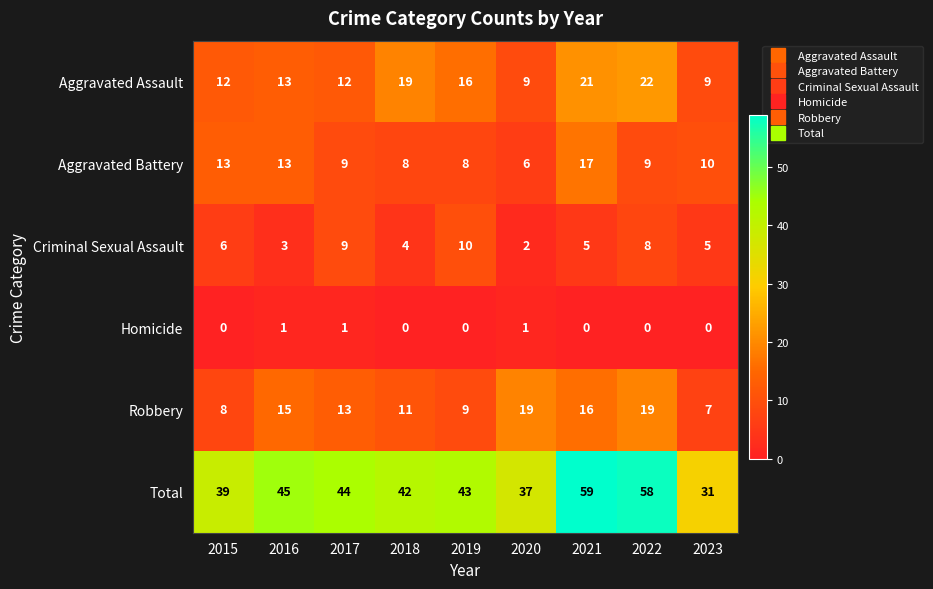

Count the number of categories in the chart.

9